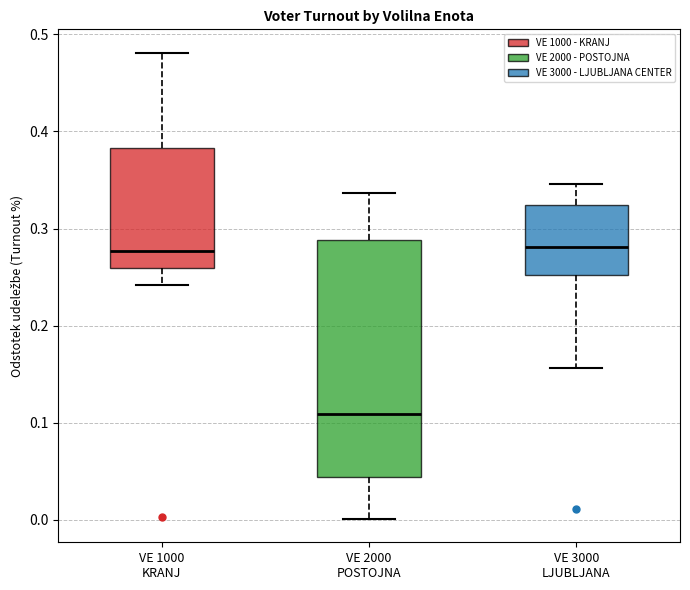

Reading left to right, transcribe this box plot: for each box, give where its median line is, the range the box spans, and where its two whiskers end, as read against the y-axis. The values are not printed on the chart, so give them approximately, as read against the axis.

VE 1000 KRANJ: median 0.28, box 0.26 to 0.38, whiskers 0.24 to 0.48
VE 2000 POSTOJNA: median 0.11, box 0.04 to 0.29, whiskers 0.00 to 0.34
VE 3000 LJUBLJANA: median 0.28, box 0.25 to 0.32, whiskers 0.16 to 0.35